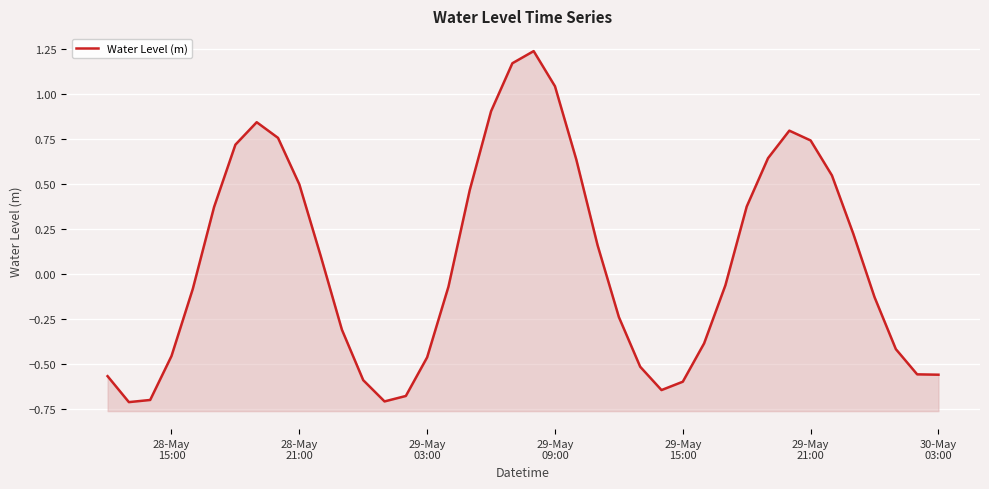

How many points are higher than both their immediate neighbors (excluding endpoints)?

3